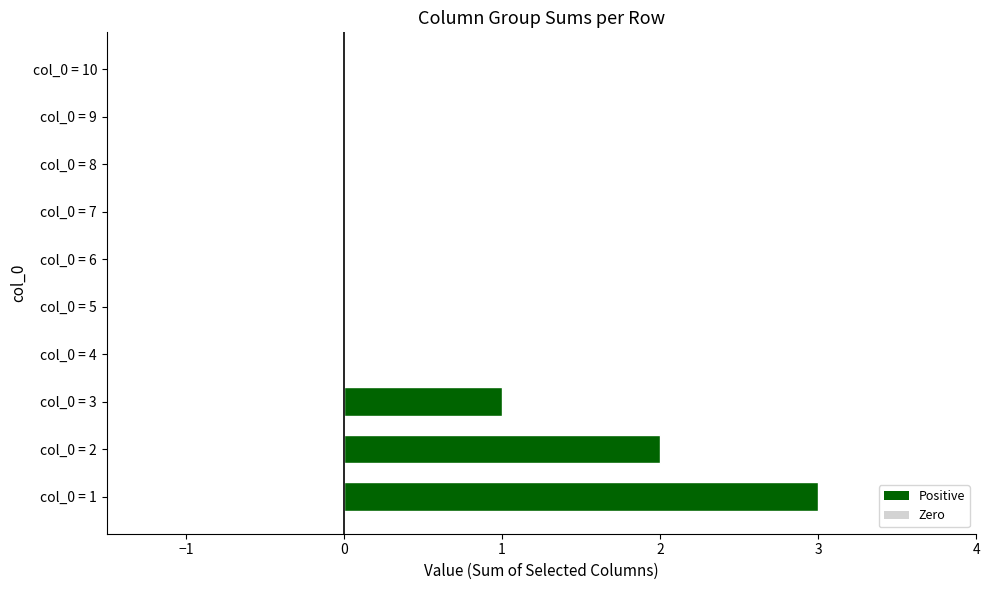

What is the sum of all values?

6